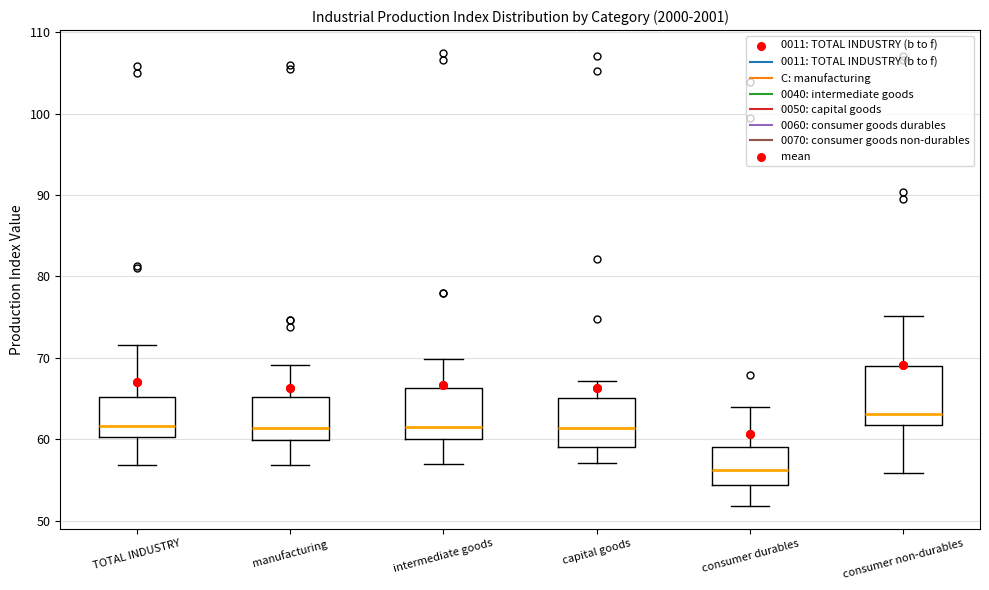

Which box has the highest median line?

consumer non-durables